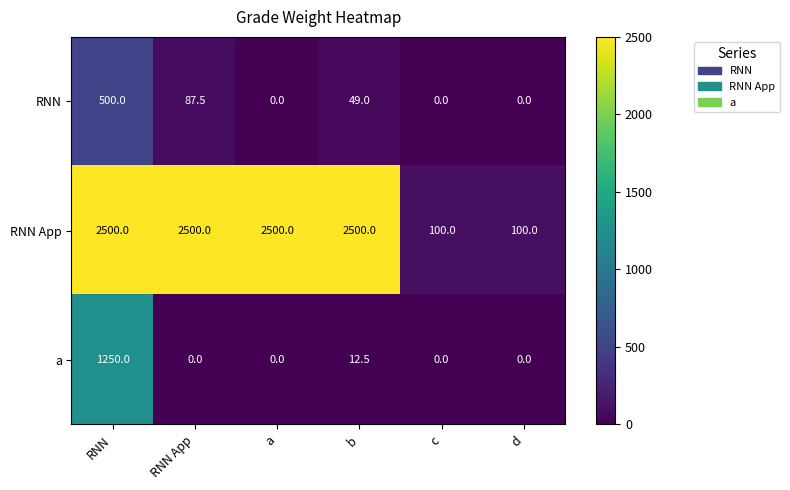

Which series has the largest total across all categories?

RNN App